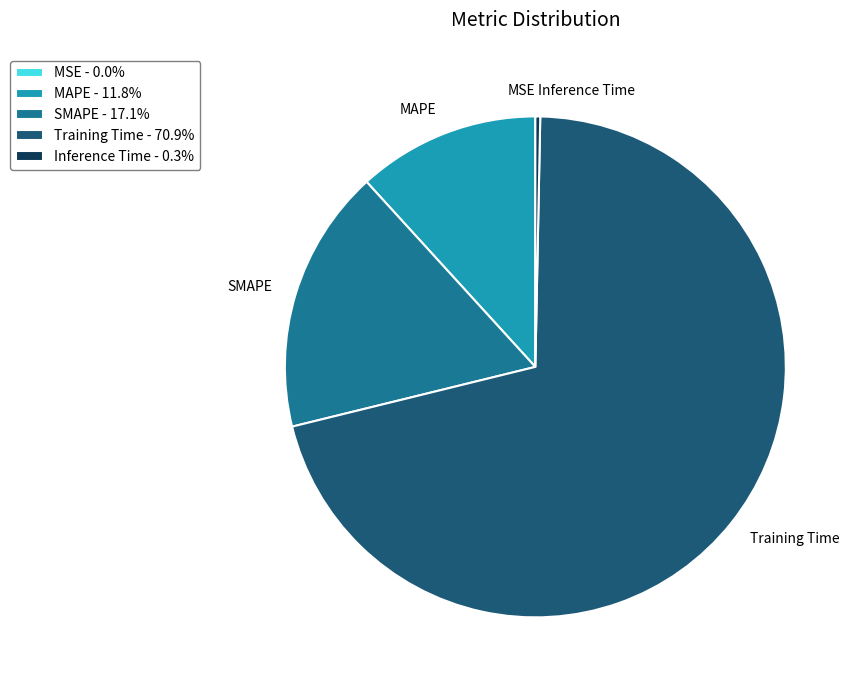

Which has a higher value, MAPE or Inference Time?

MAPE